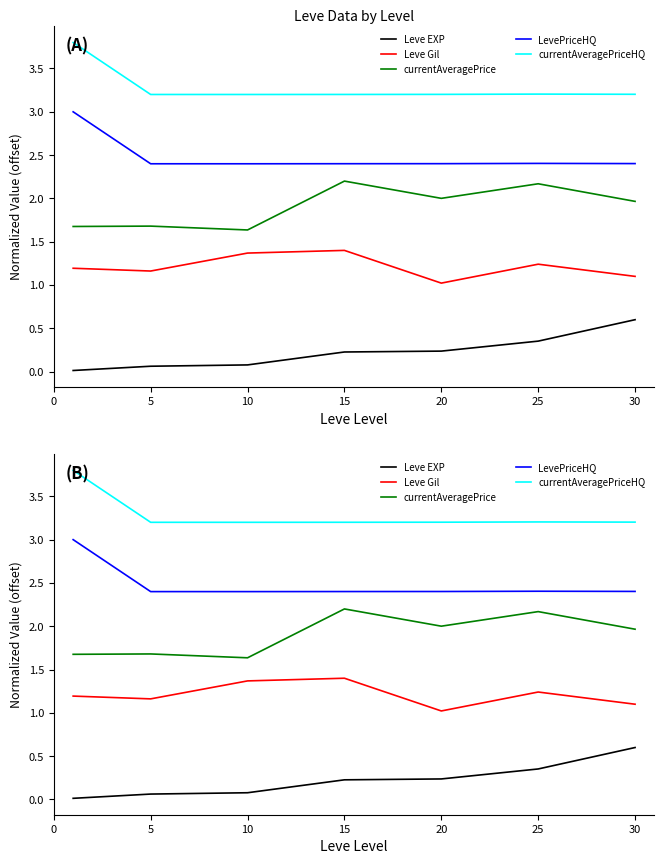

True or false: Leve EXP has a value of 0.2 at 25.

False